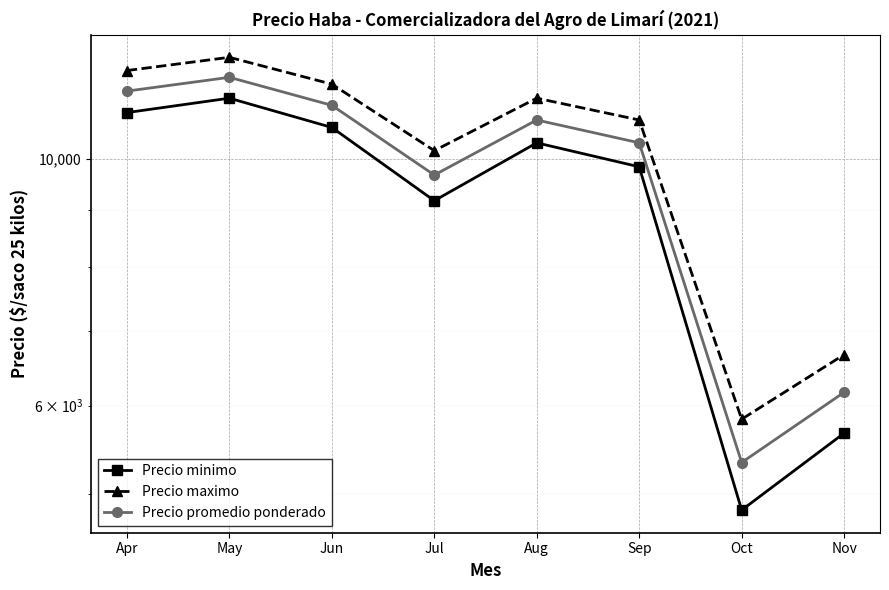

List the series in order of their peak value, highest first.

Precio maximo, Precio promedio ponderado, Precio minimo